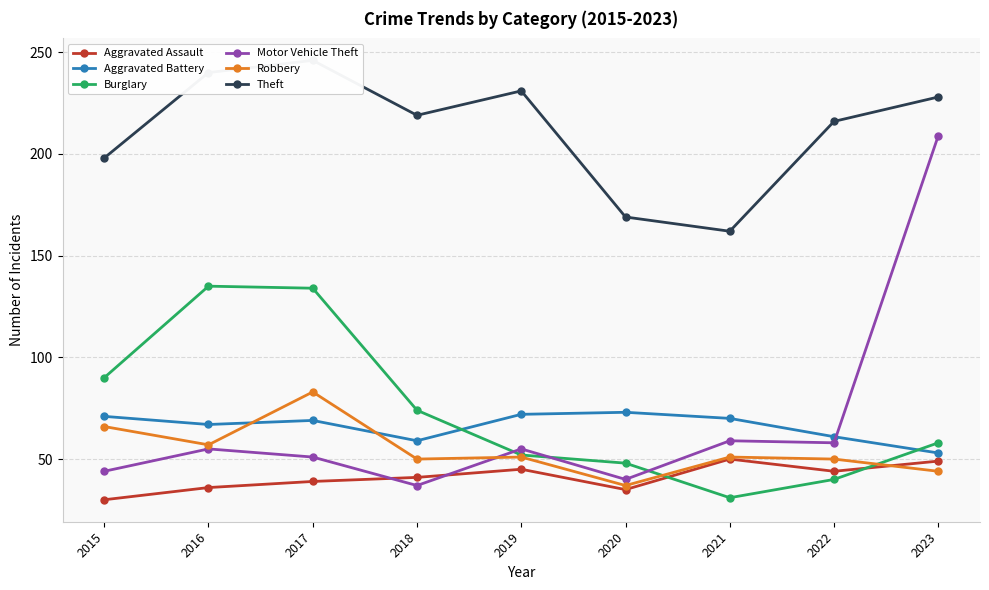

At how many categories does at least one series exceed 188?

7